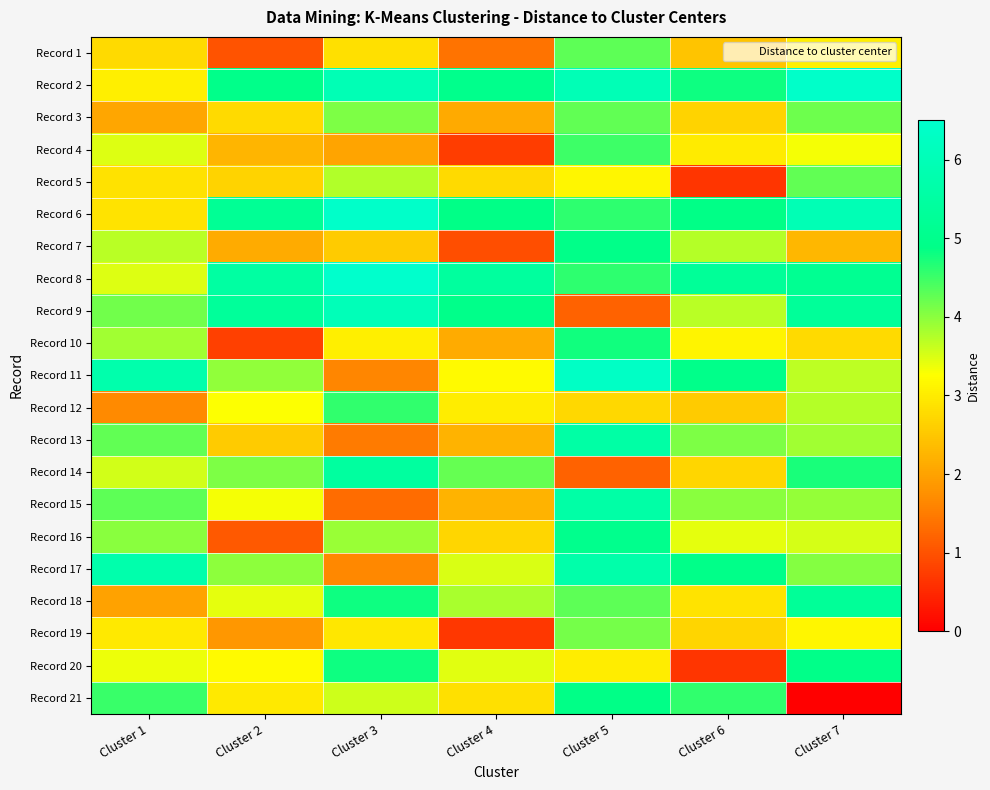

Which has a higher value, Cluster 3 or Cluster 6?

Cluster 3